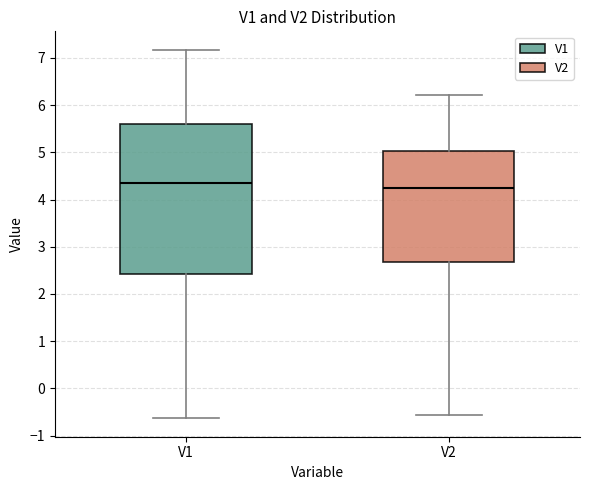

Which box's median line is the highest?

V1